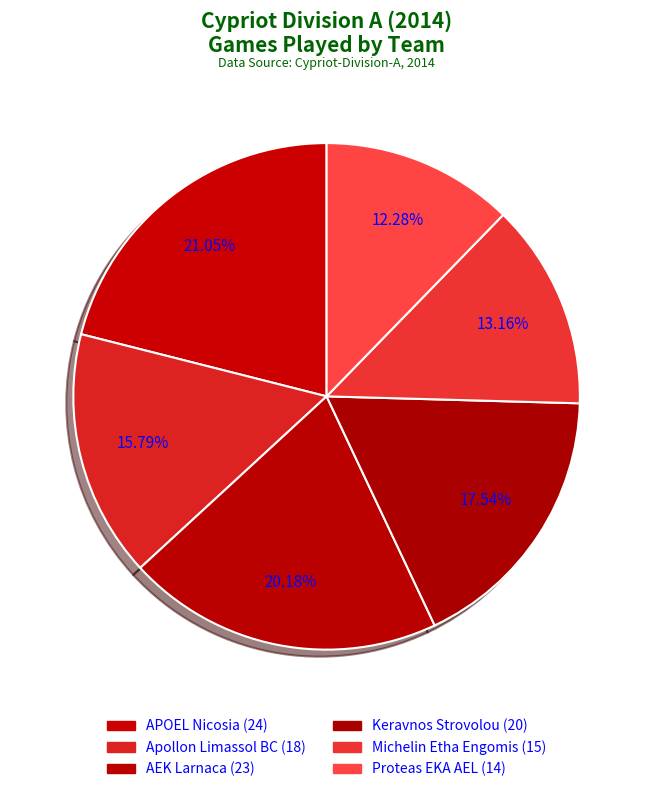

True or false: AEK Larnaca accounts for 20% of the total.

True